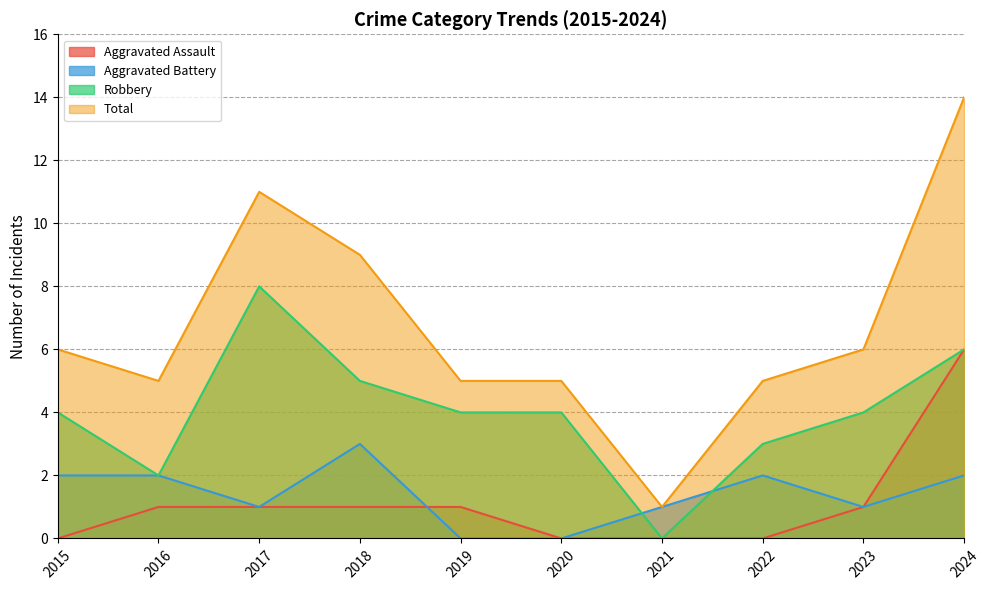

Where is Aggravated Assault nearest to the value 3?

2016